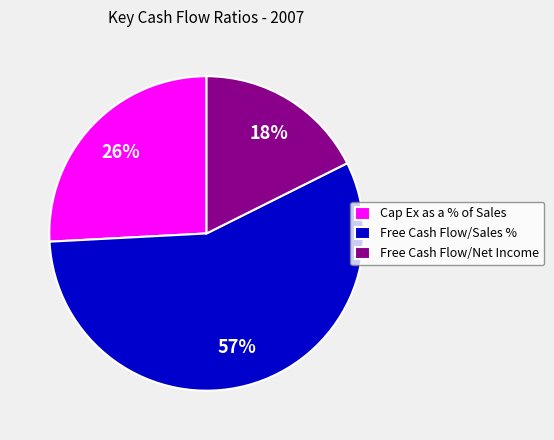

Combined, do Cap Ex as a % of Sales and Free Cash Flow/Sales % account for over 50%?

Yes